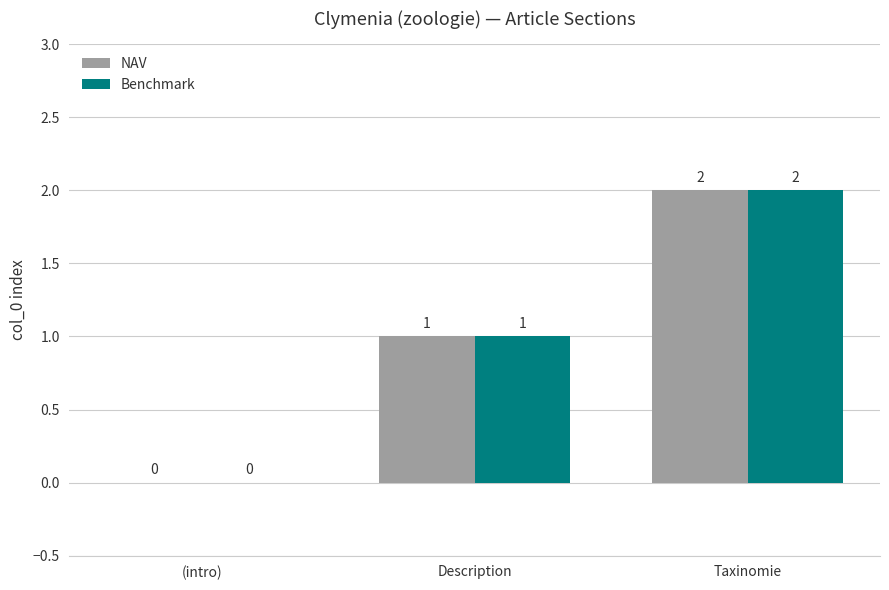

Reading left to right, list all the values displayed in this chart.

NAV: (intro)=0	Description=1	Taxinomie=2
Benchmark: (intro)=0	Description=1	Taxinomie=2